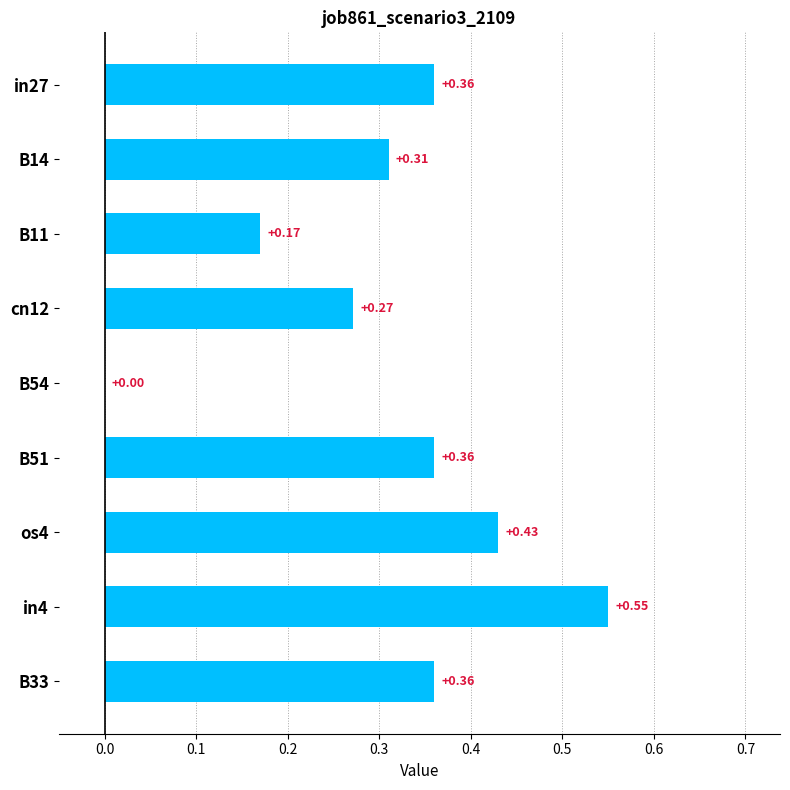

What is the change in value from in27 to B54?

-0.4